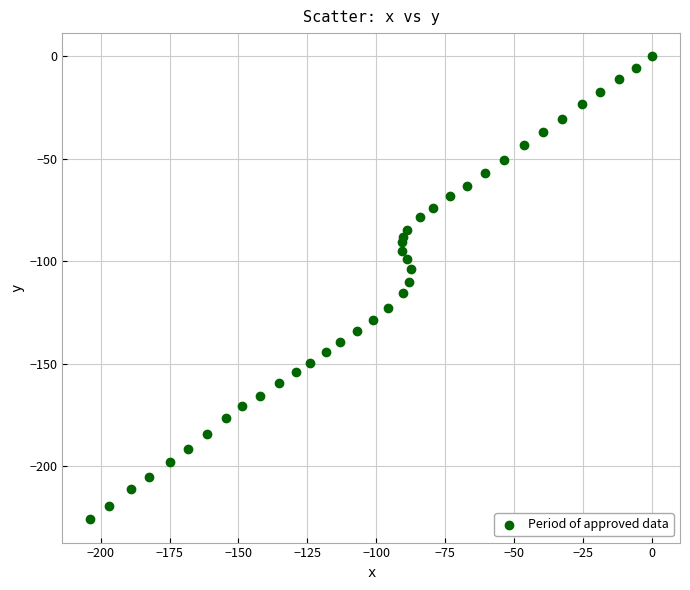

What is the range of Y values (max minus min)?

225.9